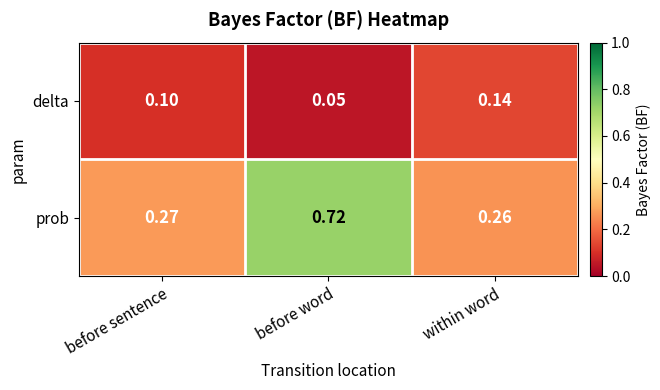

Rank the series by their average value, from highest to lowest.

prob, delta